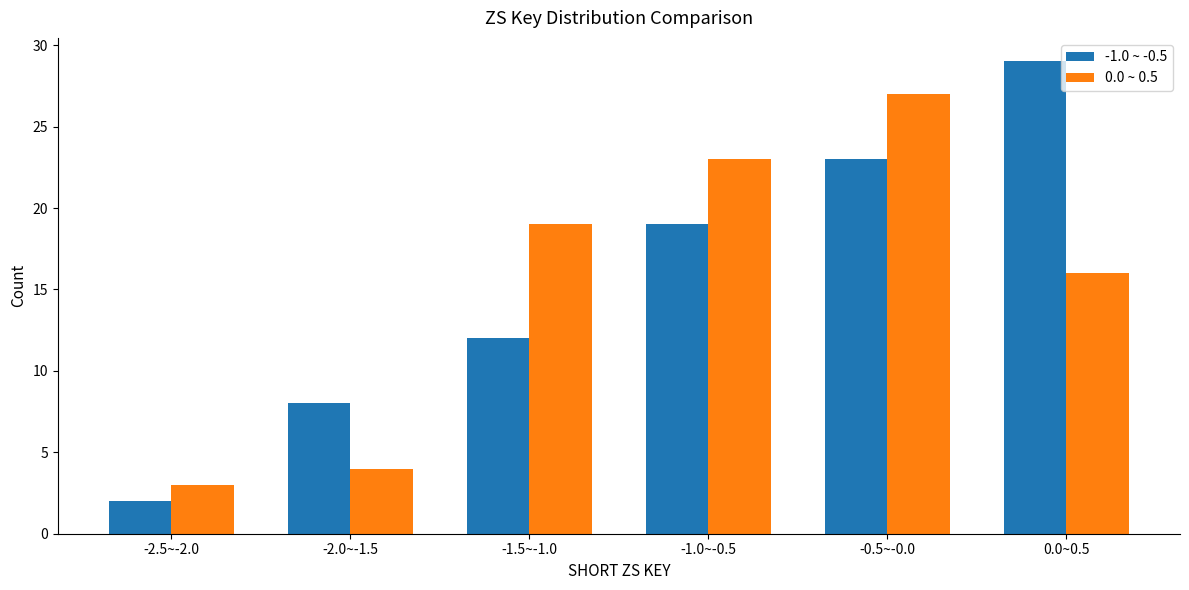

What is the difference between the highest and lowest values at 0.0~0.5?

13